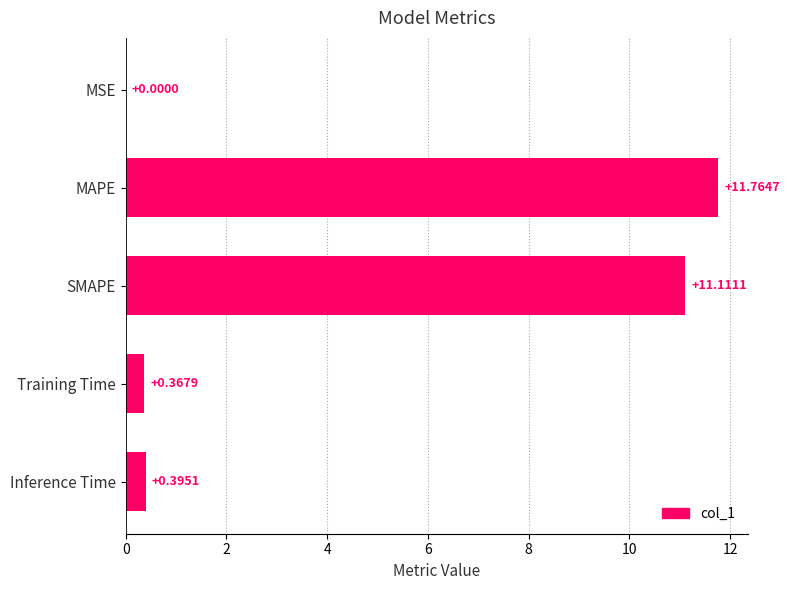

What is the change in value from MAPE to Inference Time?

-11.4